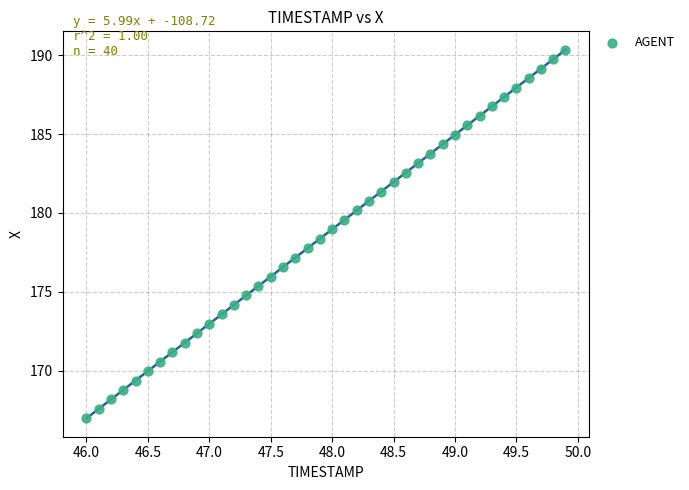

What is the range of Y values (max minus min)?

23.4